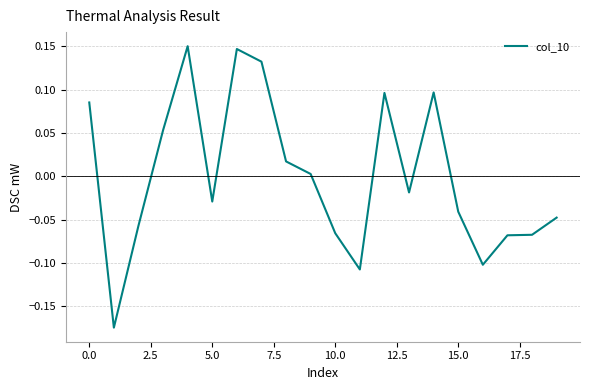

What is the difference between the maximum and minimum values?

0.3